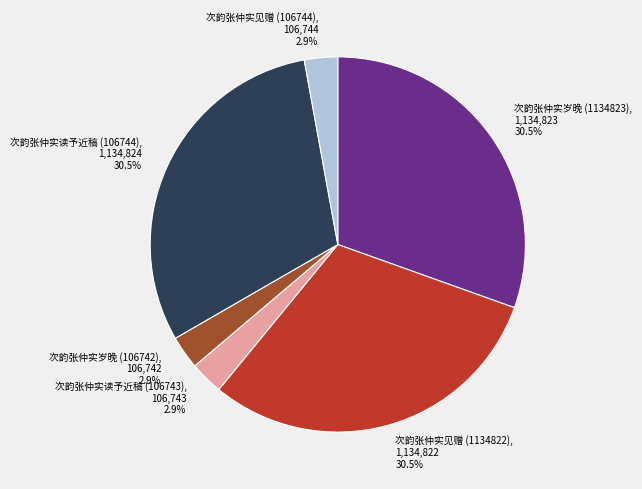

What percentage do 次韵张仲实见赠 (106744) and 次韵张仲实见赠 (1134822) together represent?

33.3%